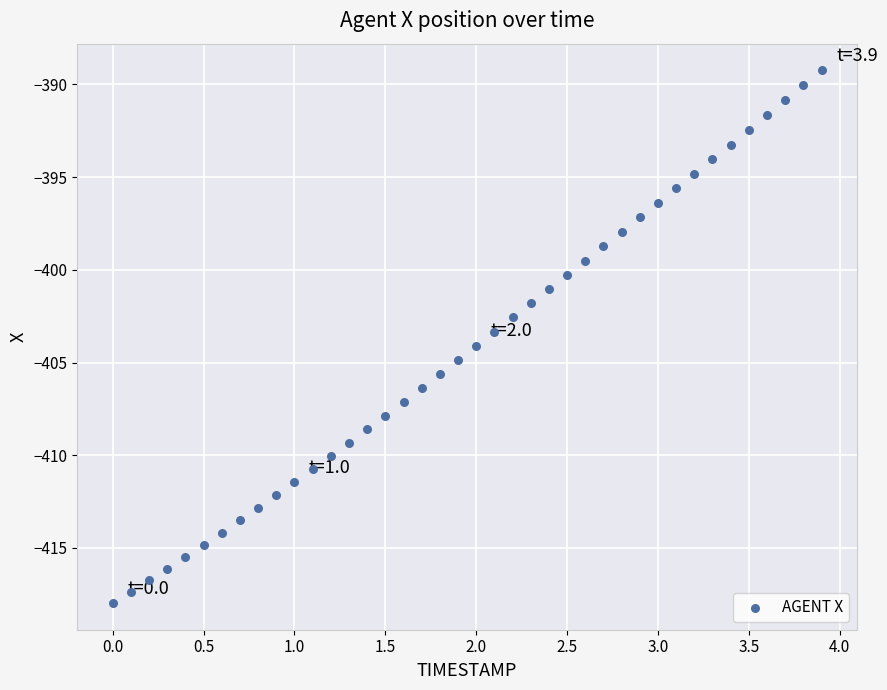

What is the range of X values (max minus min)?

3.9